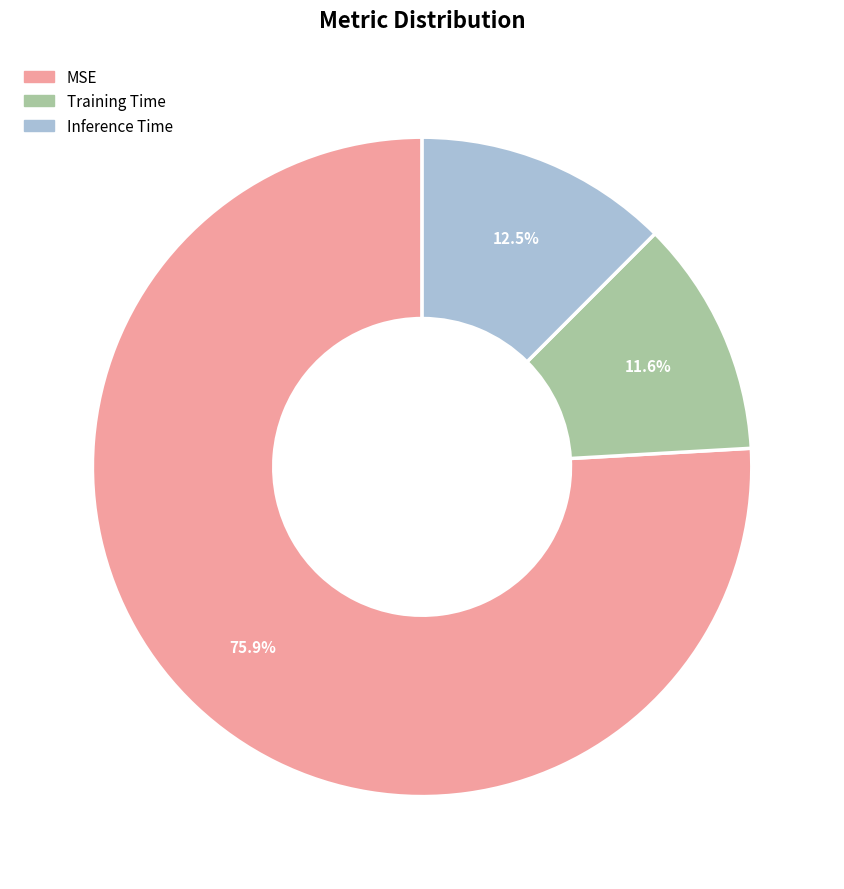

To the nearest percent, what is the average slice percentage?

33%